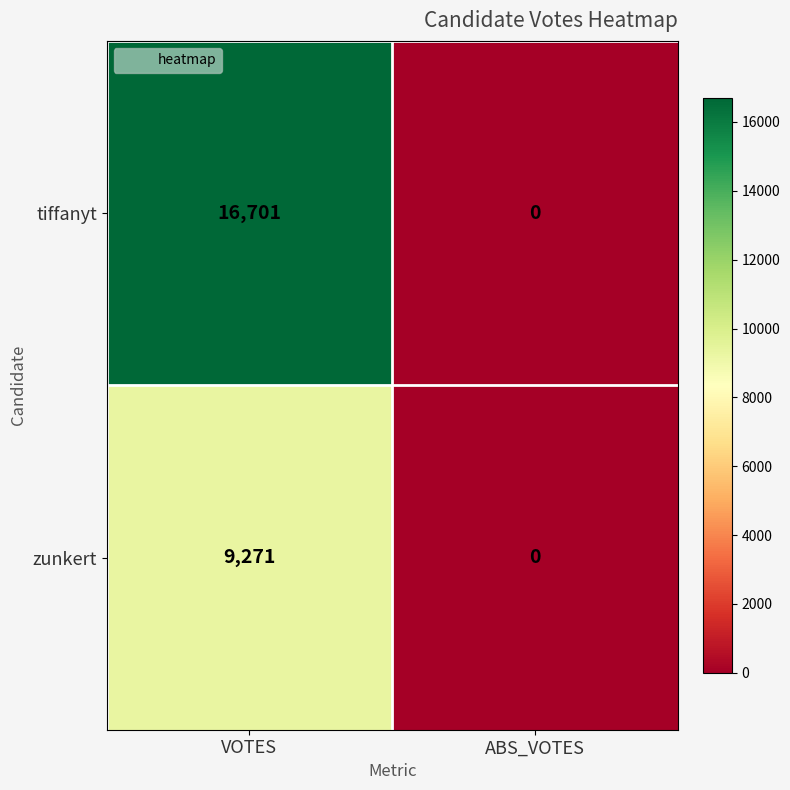

At which label is tiffanyt closest to 8350?

ABS_VOTES